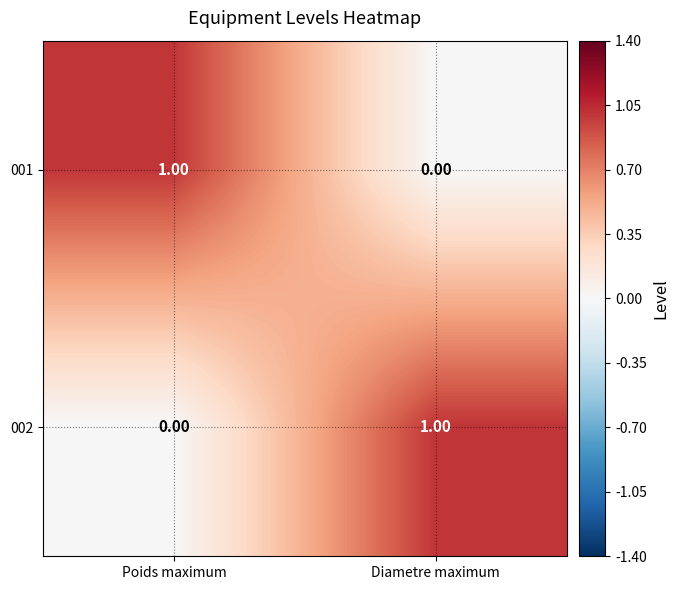

At which label is 001 closest to 0?

Diametre maximum